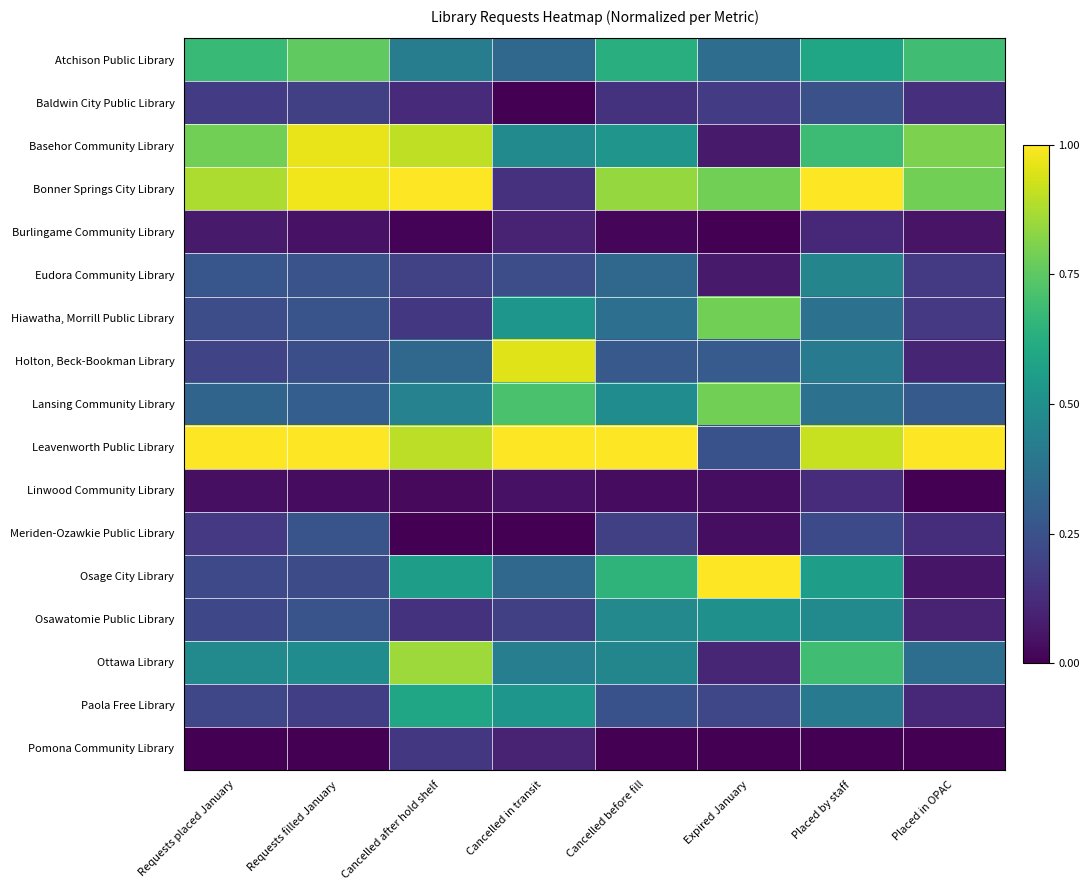

Reading left to right, list all the values displayed in this chart.

Atchison Public Library: Requests placed January=0.7	Requests filled January=0.8	Cancelled after hold shelf=0.4	Cancelled in transit=0.3	Cancelled before fill=0.6	Expired January=0.4	Placed by staff=0.6	Placed in OPAC=0.7
Baldwin City Public Library: Requests placed January=0.2	Requests filled January=0.2	Cancelled after hold shelf=0.1	Cancelled in transit=0.0	Cancelled before fill=0.1	Expired January=0.2	Placed by staff=0.2	Placed in OPAC=0.1
Basehor Community Library: Requests placed January=0.8	Requests filled January=1.0	Cancelled after hold shelf=0.9	Cancelled in transit=0.5	Cancelled before fill=0.5	Expired January=0.1	Placed by staff=0.7	Placed in OPAC=0.8
Bonner Springs City Library: Requests placed January=0.9	Requests filled January=1.0	Cancelled after hold shelf=1.0	Cancelled in transit=0.1	Cancelled before fill=0.8	Expired January=0.8	Placed by staff=1.0	Placed in OPAC=0.8
Burlingame Community Library: Requests placed January=0.1	Requests filled January=0.0	Cancelled after hold shelf=0.0	Cancelled in transit=0.1	Cancelled before fill=0.0	Expired January=0.0	Placed by staff=0.1	Placed in OPAC=0.1
Eudora Community Library: Requests placed January=0.3	Requests filled January=0.3	Cancelled after hold shelf=0.2	Cancelled in transit=0.2	Cancelled before fill=0.3	Expired January=0.1	Placed by staff=0.5	Placed in OPAC=0.2
Hiawatha, Morrill Public Library: Requests placed January=0.2	Requests filled January=0.3	Cancelled after hold shelf=0.2	Cancelled in transit=0.5	Cancelled before fill=0.4	Expired January=0.8	Placed by staff=0.4	Placed in OPAC=0.2
Holton, Beck-Bookman Library: Requests placed January=0.2	Requests filled January=0.2	Cancelled after hold shelf=0.3	Cancelled in transit=1.0	Cancelled before fill=0.3	Expired January=0.3	Placed by staff=0.4	Placed in OPAC=0.1
Lansing Community Library: Requests placed January=0.3	Requests filled January=0.3	Cancelled after hold shelf=0.4	Cancelled in transit=0.7	Cancelled before fill=0.5	Expired January=0.8	Placed by staff=0.4	Placed in OPAC=0.3
Leavenworth Public Library: Requests placed January=1.0	Requests filled January=1.0	Cancelled after hold shelf=0.9	Cancelled in transit=1.0	Cancelled before fill=1.0	Expired January=0.2	Placed by staff=0.9	Placed in OPAC=1.0
Linwood Community Library: Requests placed January=0.0	Requests filled January=0.0	Cancelled after hold shelf=0.0	Cancelled in transit=0.0	Cancelled before fill=0.0	Expired January=0.0	Placed by staff=0.1	Placed in OPAC=0.0
Meriden-Ozawkie Public Library: Requests placed January=0.2	Requests filled January=0.3	Cancelled after hold shelf=0.0	Cancelled in transit=0.0	Cancelled before fill=0.2	Expired January=0.0	Placed by staff=0.2	Placed in OPAC=0.1
Osage City Library: Requests placed January=0.2	Requests filled January=0.2	Cancelled after hold shelf=0.6	Cancelled in transit=0.3	Cancelled before fill=0.7	Expired January=1.0	Placed by staff=0.6	Placed in OPAC=0.1
Osawatomie Public Library: Requests placed January=0.2	Requests filled January=0.3	Cancelled after hold shelf=0.1	Cancelled in transit=0.2	Cancelled before fill=0.5	Expired January=0.5	Placed by staff=0.5	Placed in OPAC=0.1
Ottawa Library: Requests placed January=0.5	Requests filled January=0.5	Cancelled after hold shelf=0.9	Cancelled in transit=0.4	Cancelled before fill=0.5	Expired January=0.1	Placed by staff=0.7	Placed in OPAC=0.4
Paola Free Library: Requests placed January=0.2	Requests filled January=0.2	Cancelled after hold shelf=0.6	Cancelled in transit=0.5	Cancelled before fill=0.3	Expired January=0.2	Placed by staff=0.4	Placed in OPAC=0.1
Pomona Community Library: Requests placed January=0.0	Requests filled January=0.0	Cancelled after hold shelf=0.2	Cancelled in transit=0.1	Cancelled before fill=0.0	Expired January=0.0	Placed by staff=0.0	Placed in OPAC=0.0